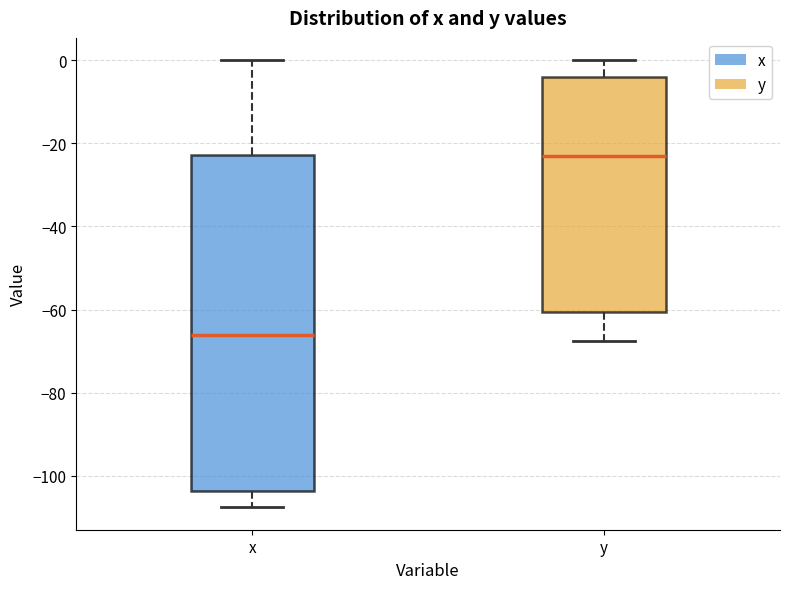

Where does the lower whisker of the box for y end on the y-axis? The values are not printed on the chart, so give them approximately, as read against the axis.

-68